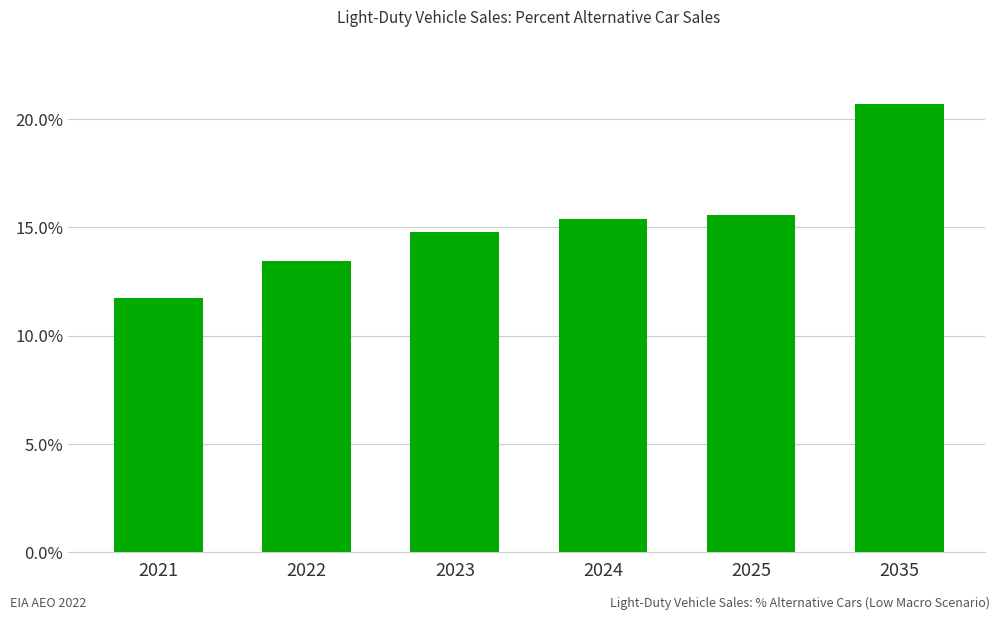

Is it true that the value at 2022 is 19.8?

False